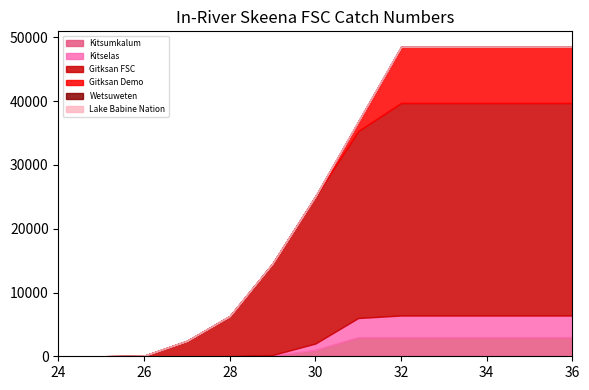

Which series has the widest spread of values?

Gitksan FSC